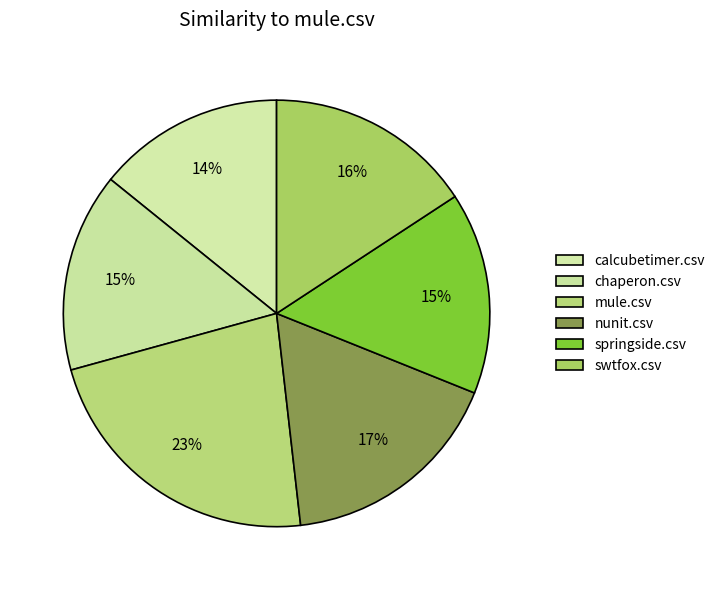

Count the number of slices in the pie.

6